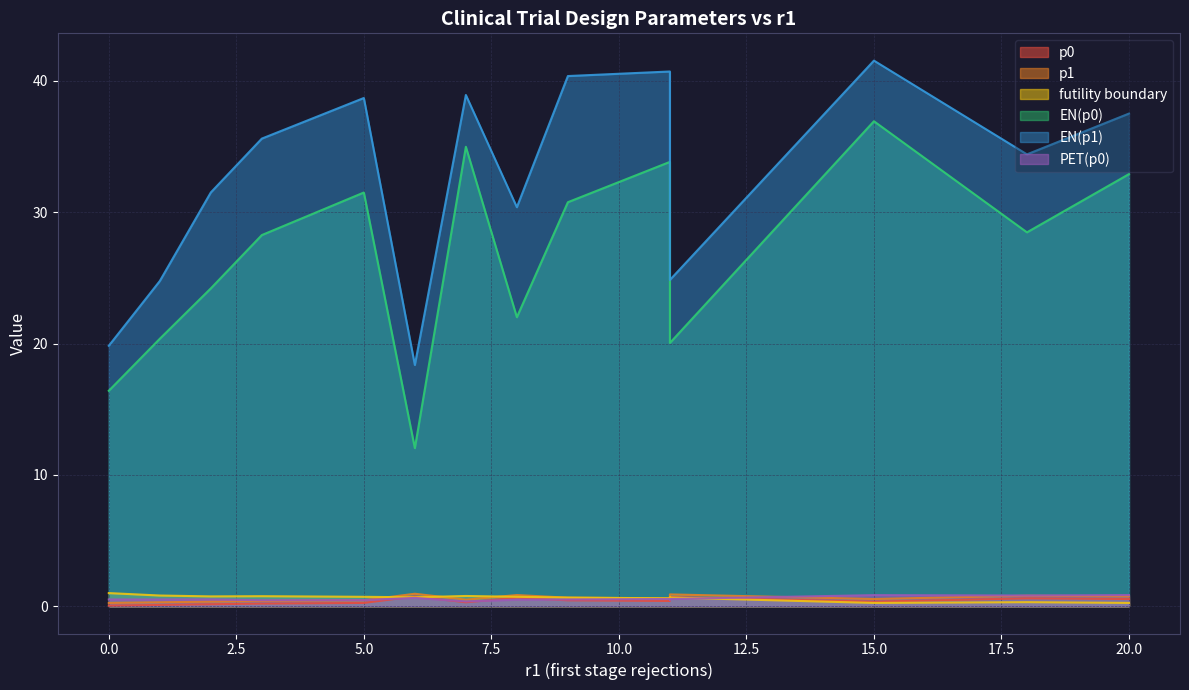

What are all the series names shown in the legend?

p0, p1, futility boundary, EN(p0), EN(p1), PET(p0)